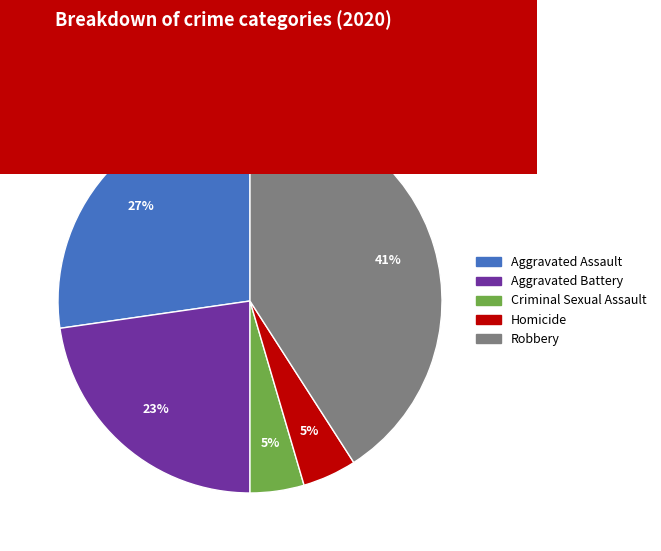

Is there a majority slice in this chart?

No